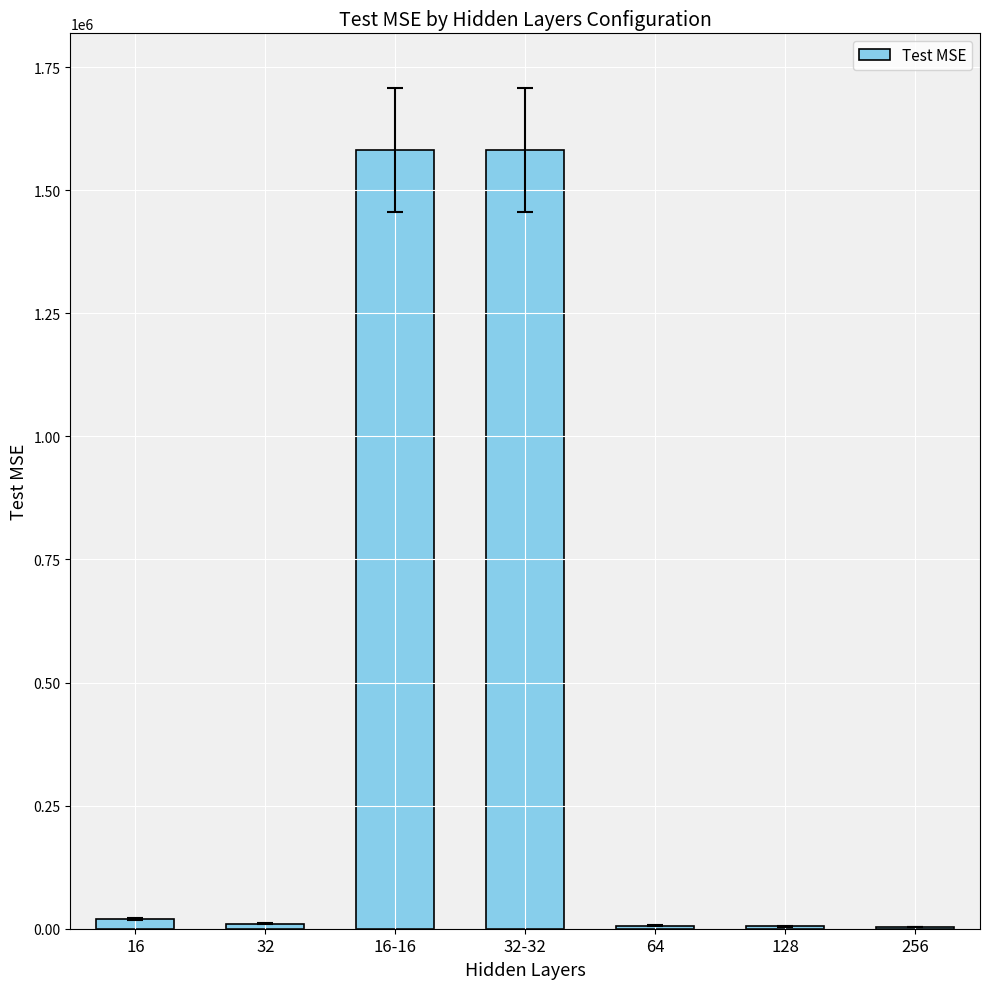

What is the maximum value shown in the chart?

1581228.9